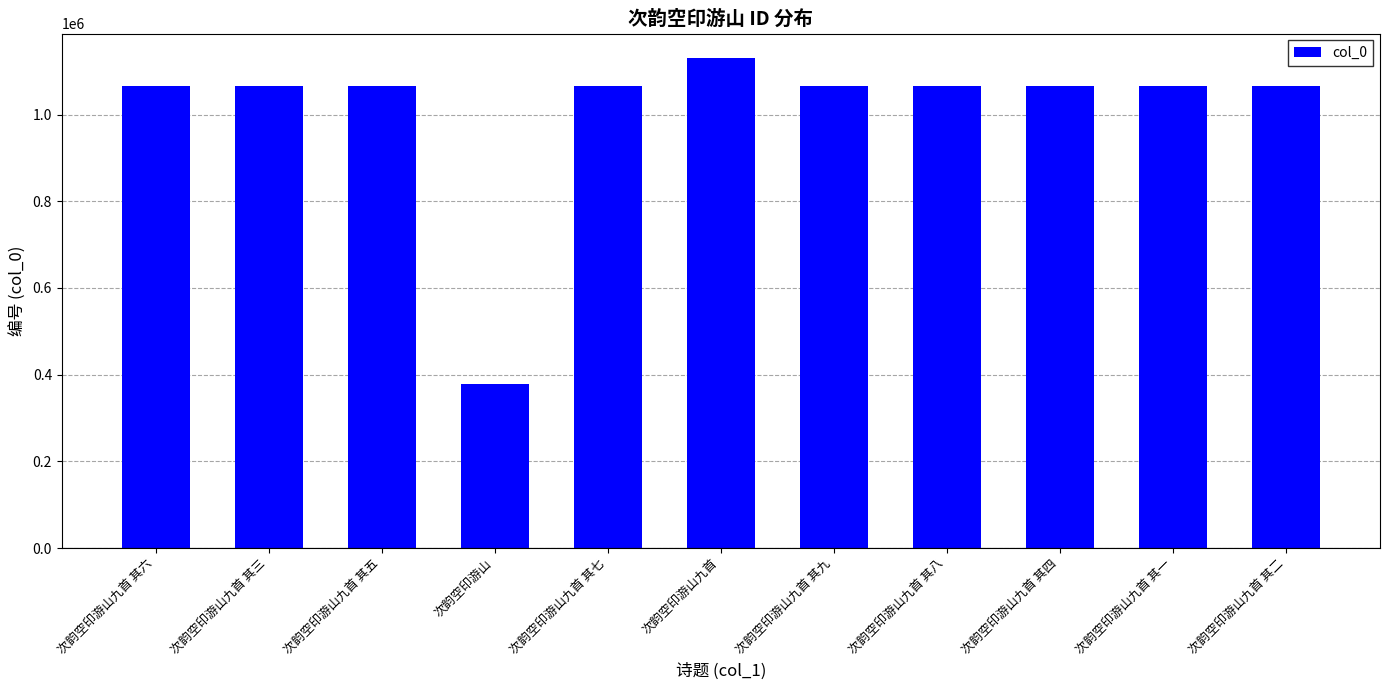

True or false: the data shows 1064881 at 次韵空印游山九首 其四.

True